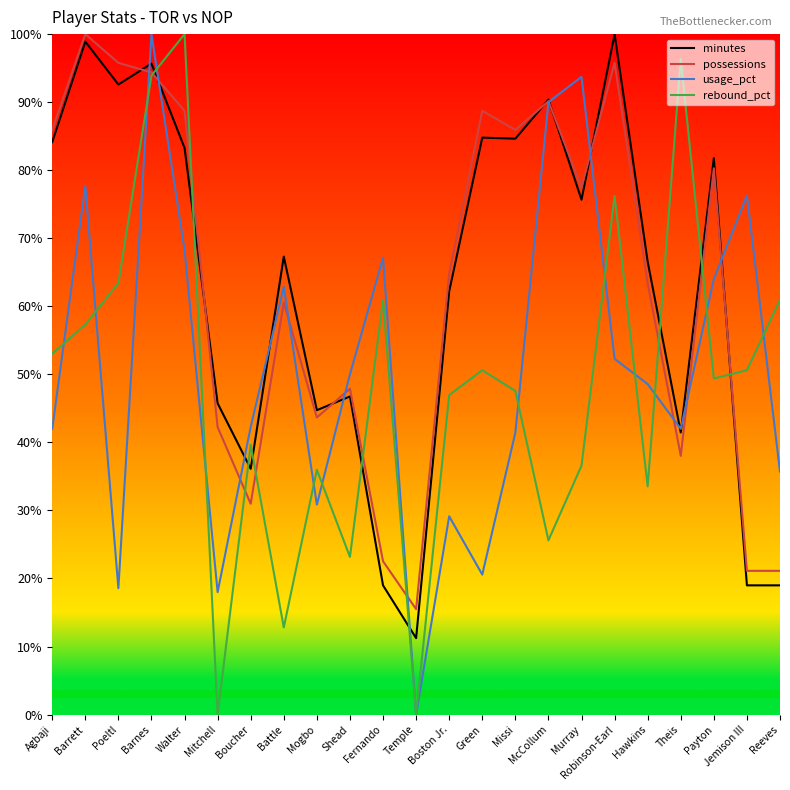

What position from the right is Battle?

16